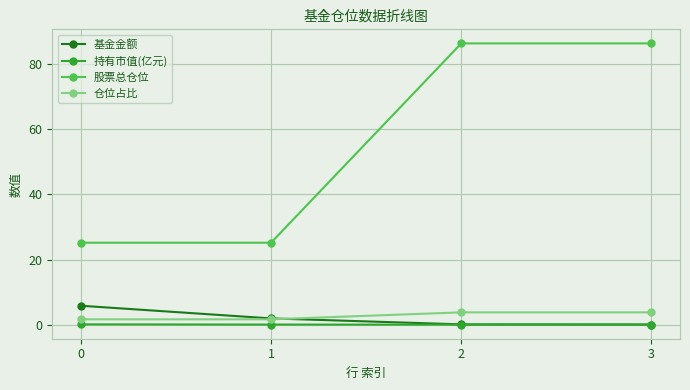

What is the total value across all series at 2?

90.2